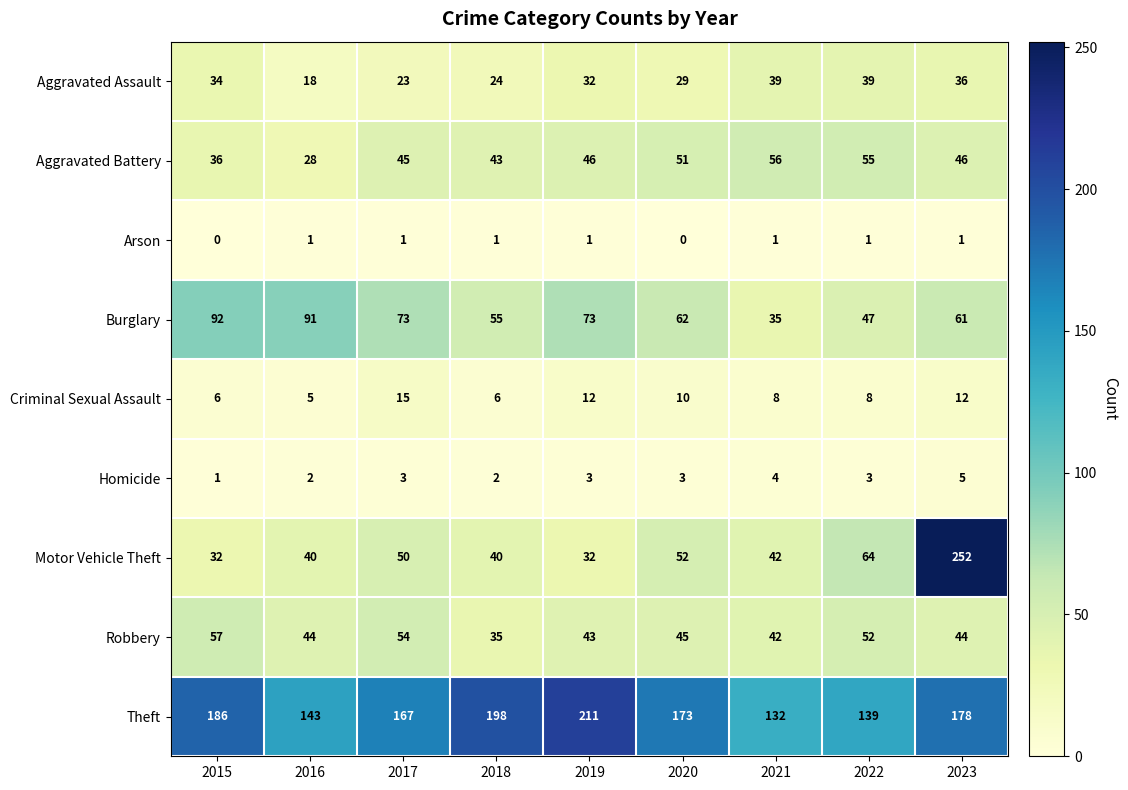

What is the difference between the Motor Vehicle Theft values at 2016 and 2020?

12